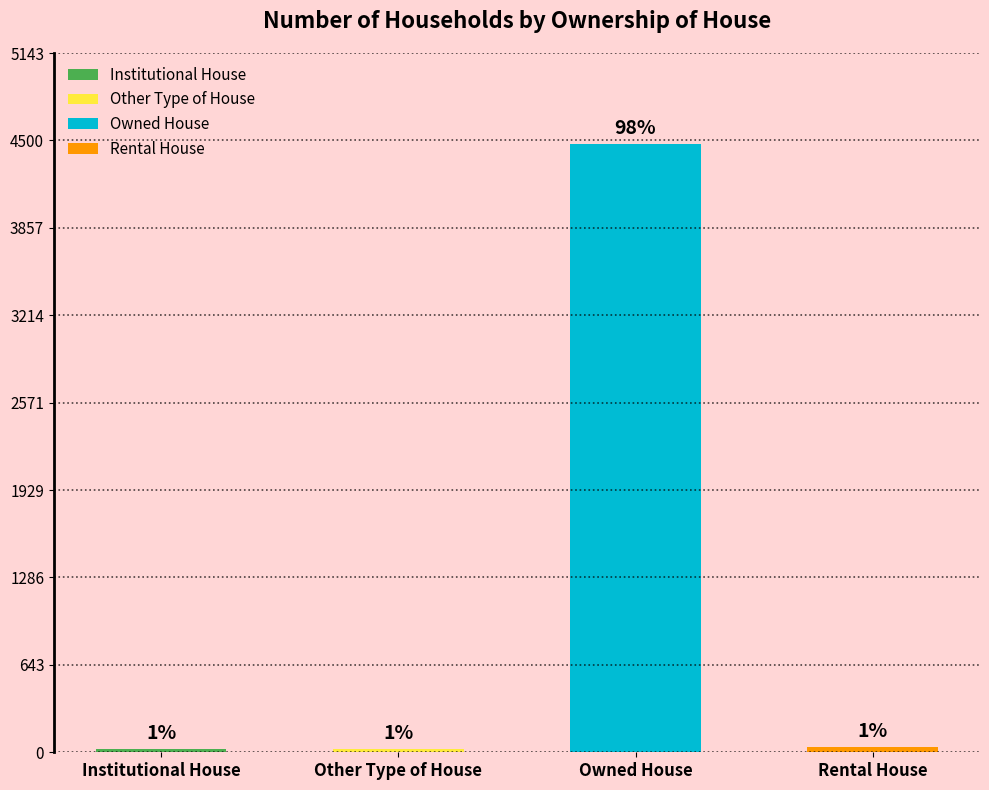

Reading right to left, extract all data points from this chart.

37	4472	23	25